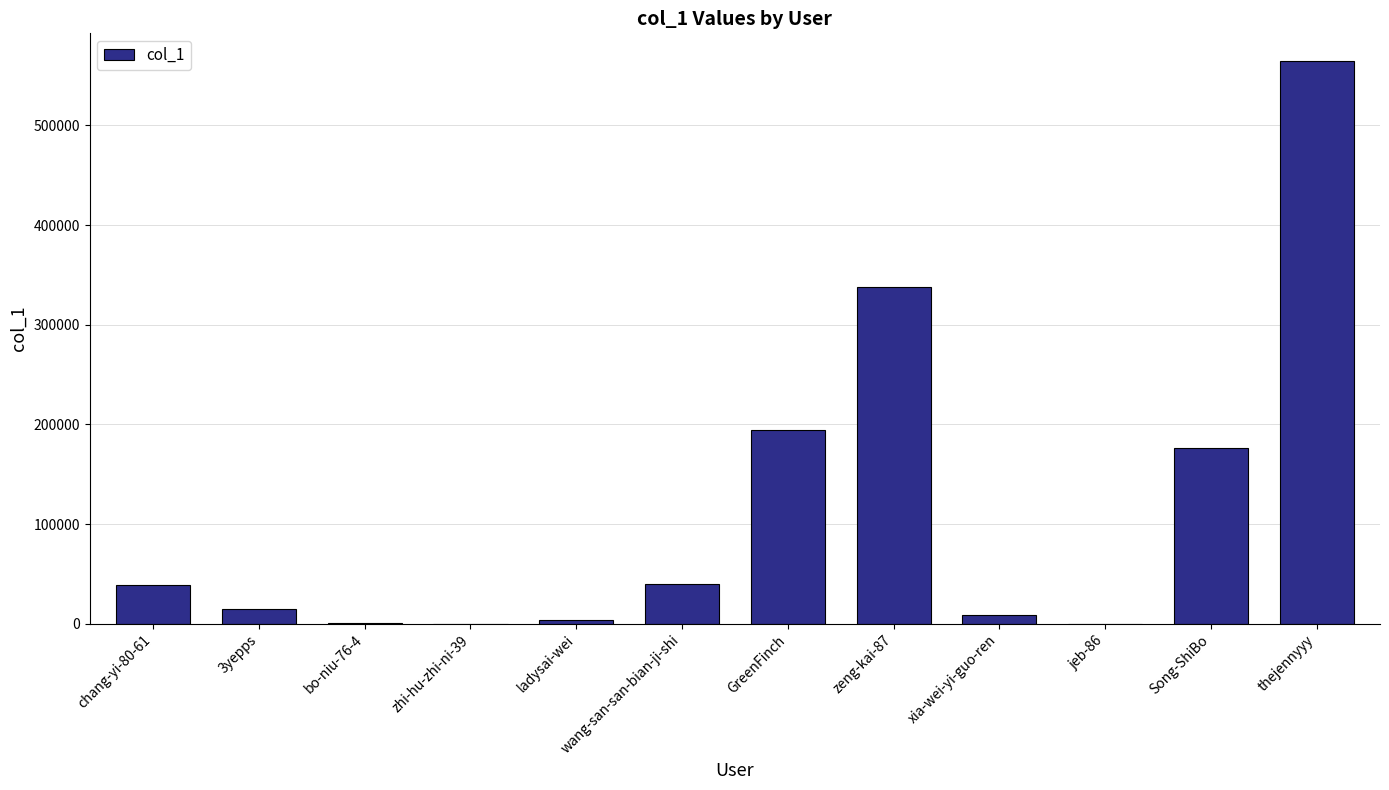

What is the maximum value shown in the chart?

564254